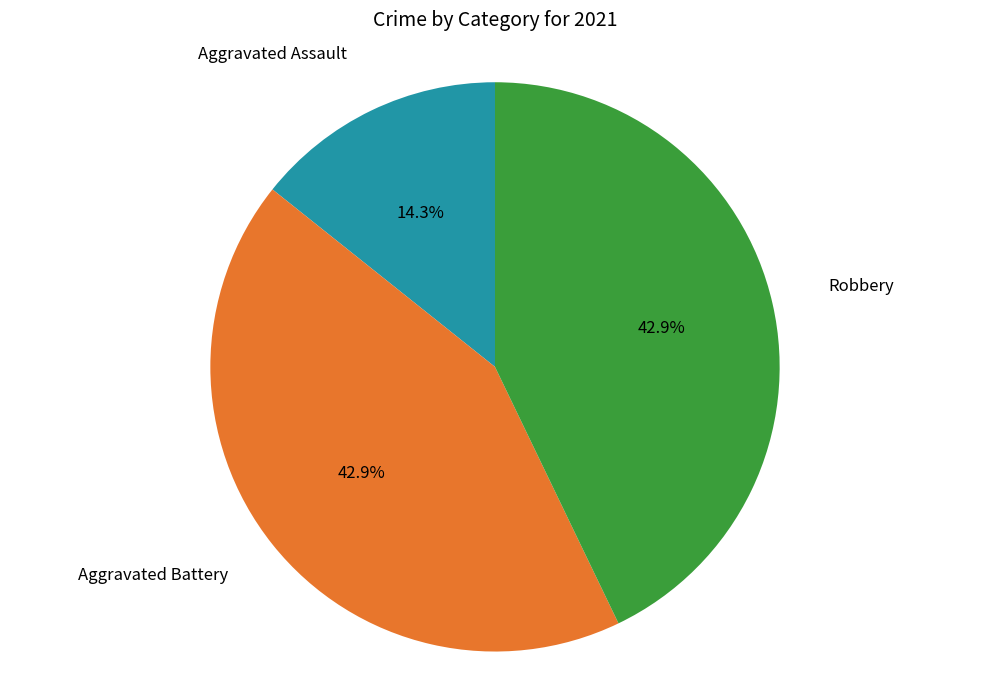

Which slice is the smallest?

Aggravated Assault